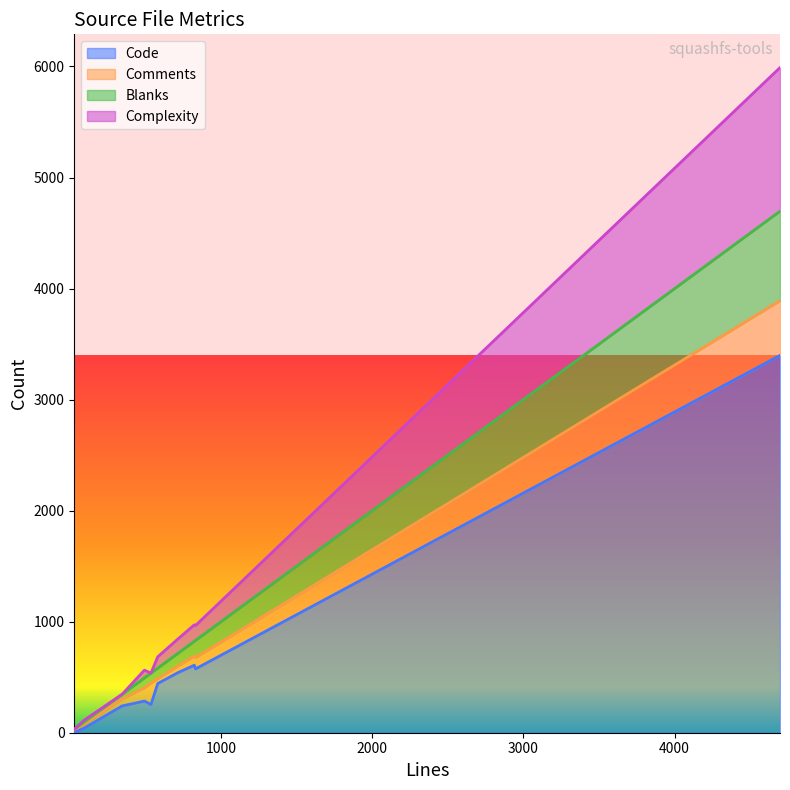

List the series in order of their peak value, highest first.

Code, Complexity, Blanks, Comments